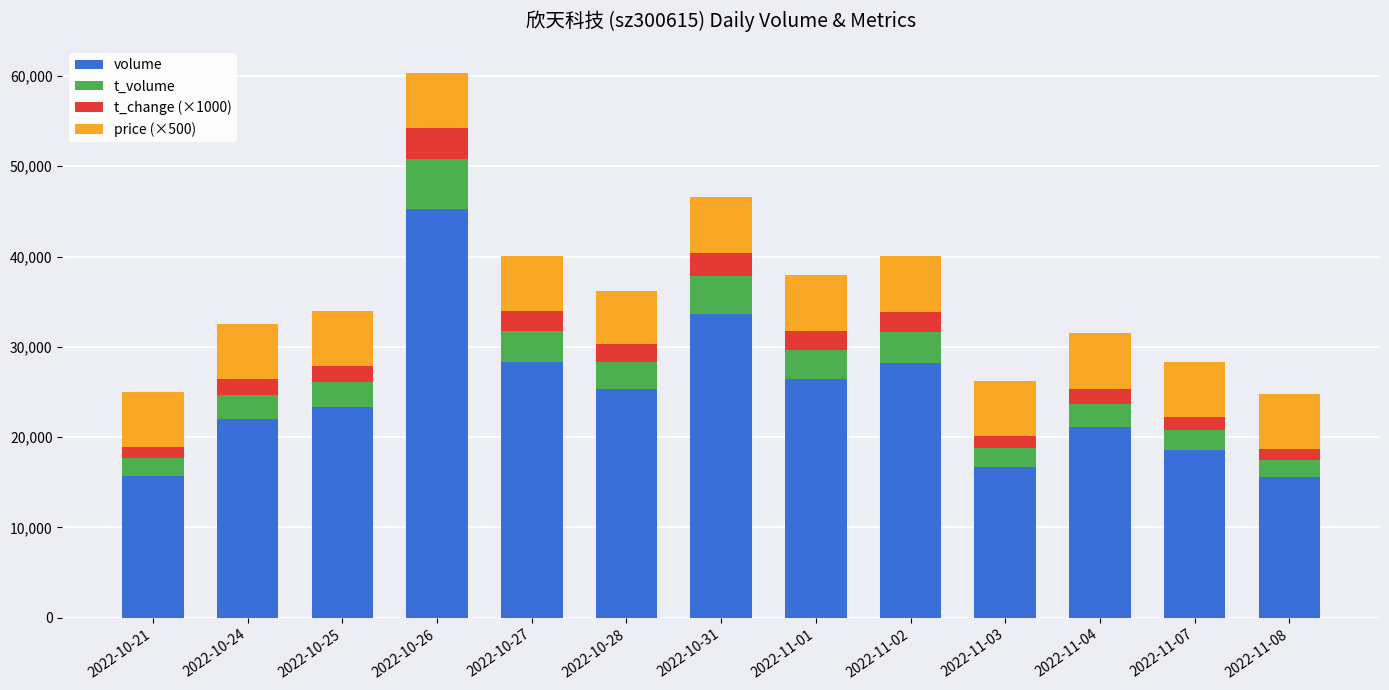

The value of volume at 2022-10-24 is 14568. True or false?

False